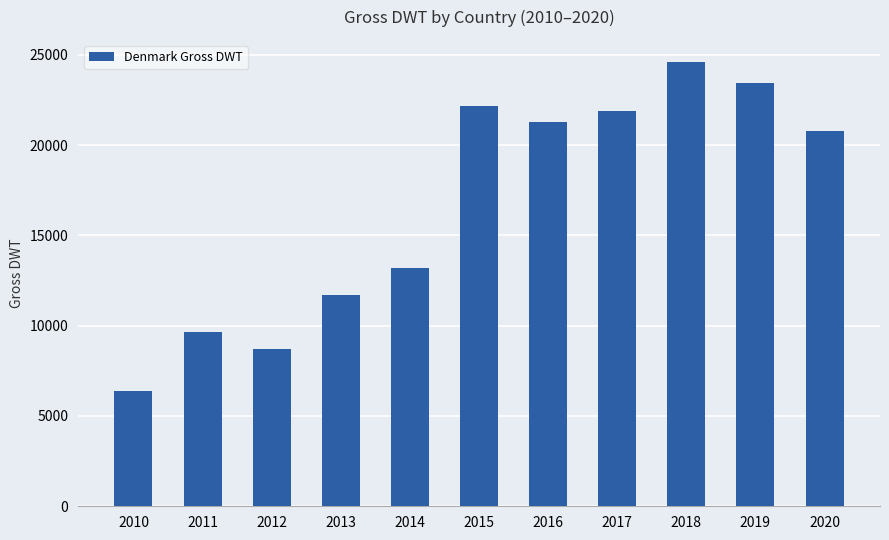

What is the difference between the second highest and minimum values?

17060.5